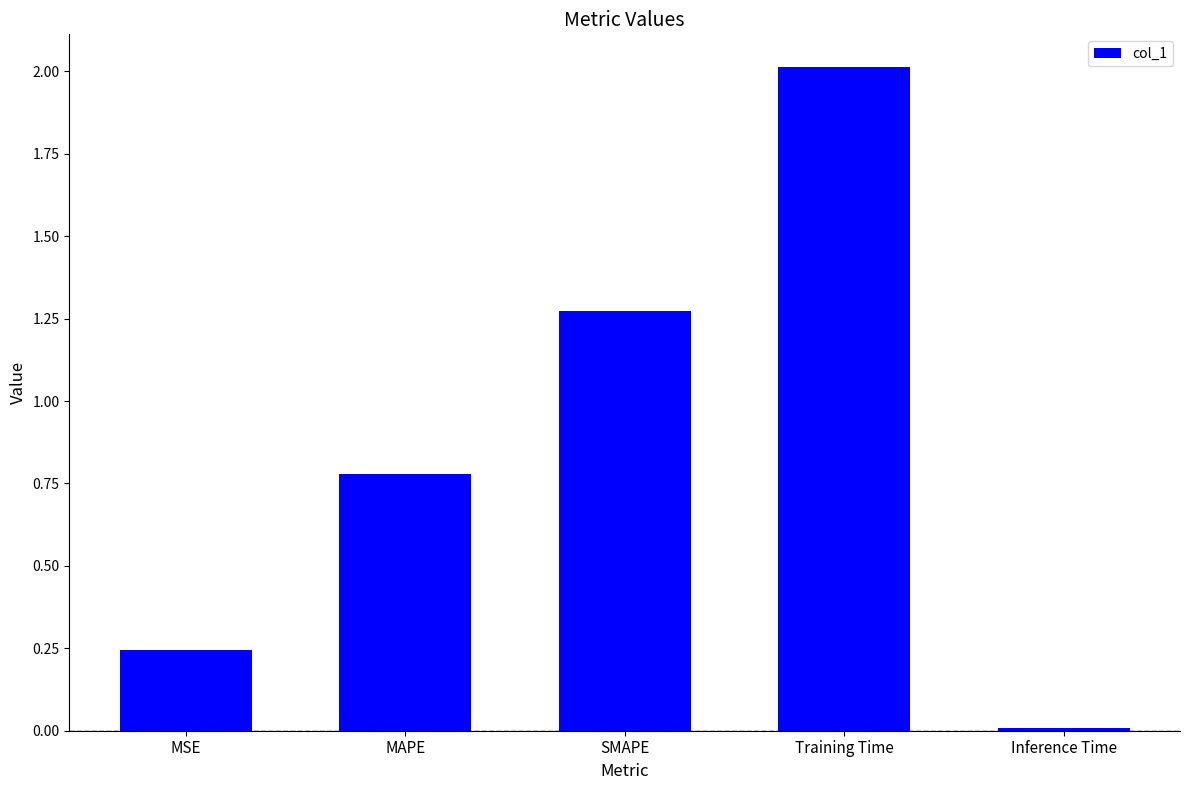

The value at Training Time is 2.0. True or false?

True